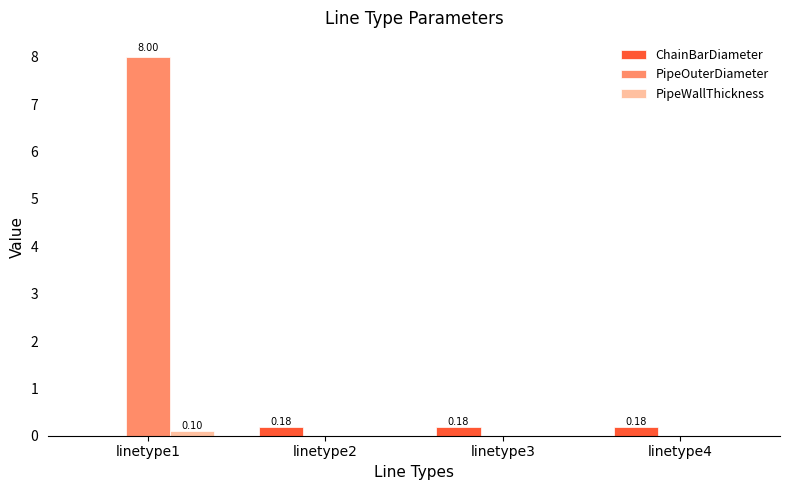

Reading right to left, extract all data points from this chart.

ChainBarDiameter: 0.2	0.2	0.2	0.0
PipeOuterDiameter: 0.0	0.0	0.0	8.0
PipeWallThickness: 0.0	0.0	0.0	0.1